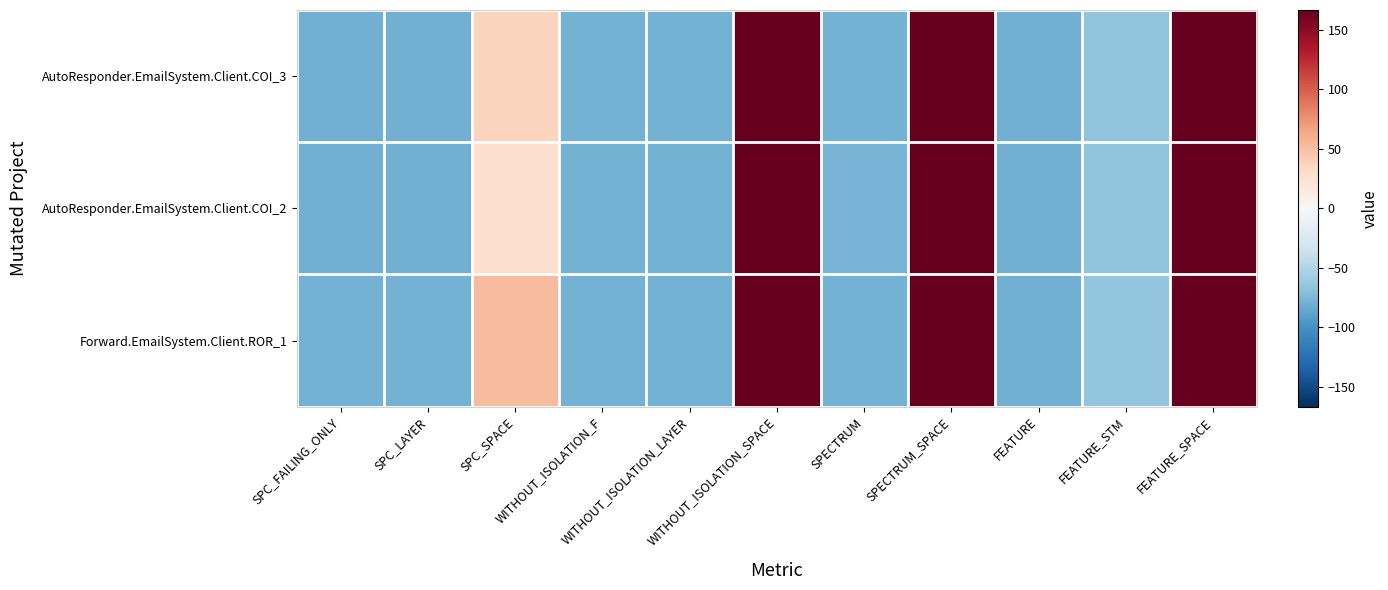

Which category has the highest value across all series?

WITHOUT_ISOLATION_SPACE